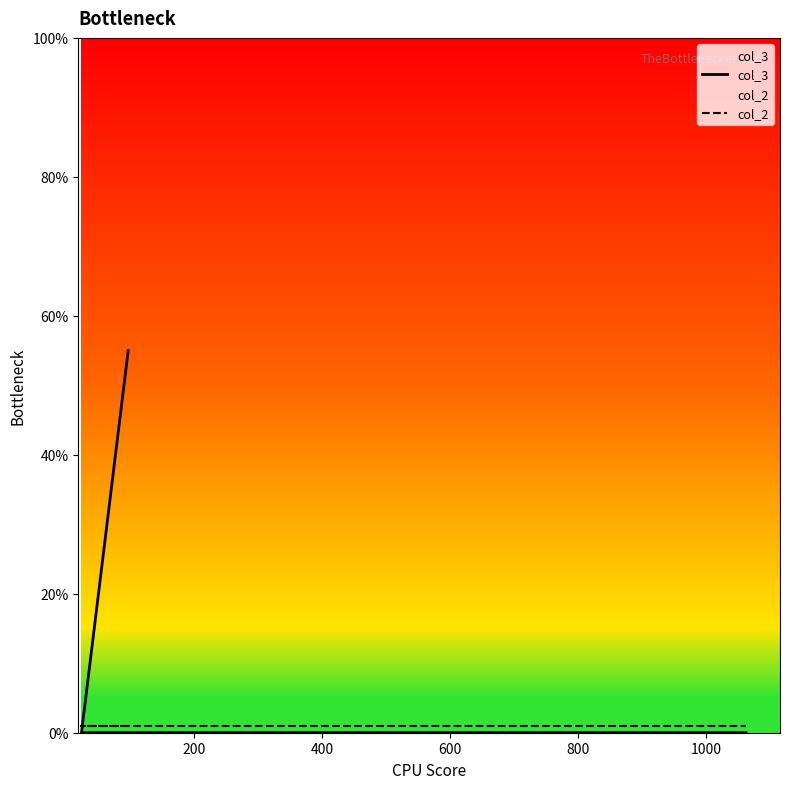

Reading right to left, extract all data points from this chart.

col_3: 0	0	55
col_2: 1	1	1